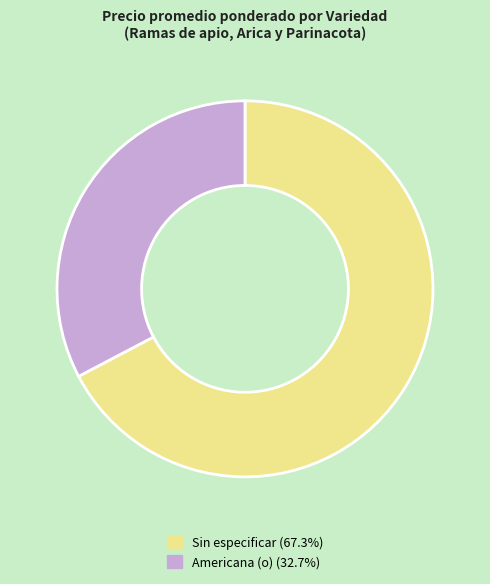

Does any single category account for the majority?

Yes